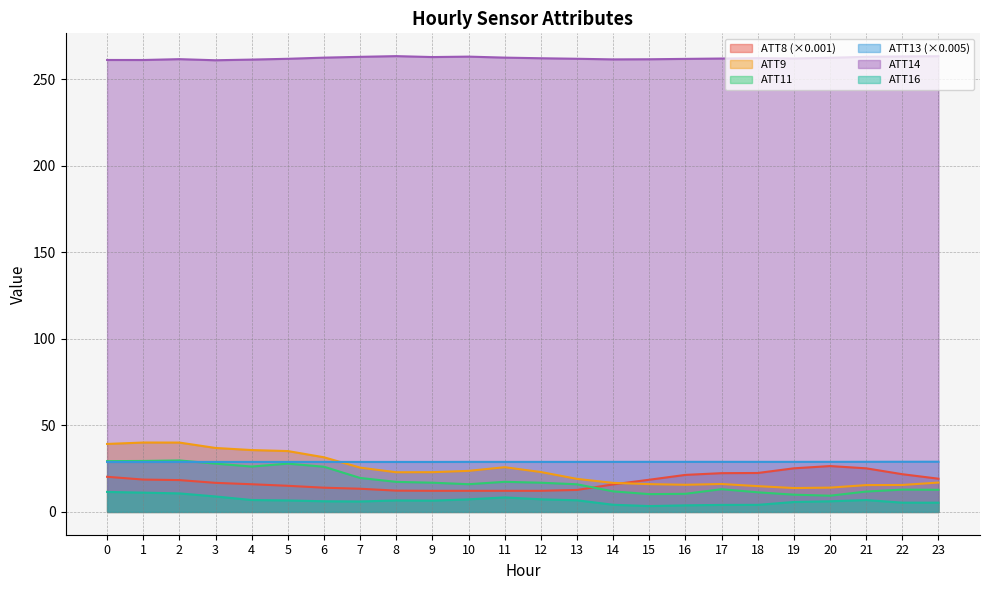

How many lines are shown in the chart?

6